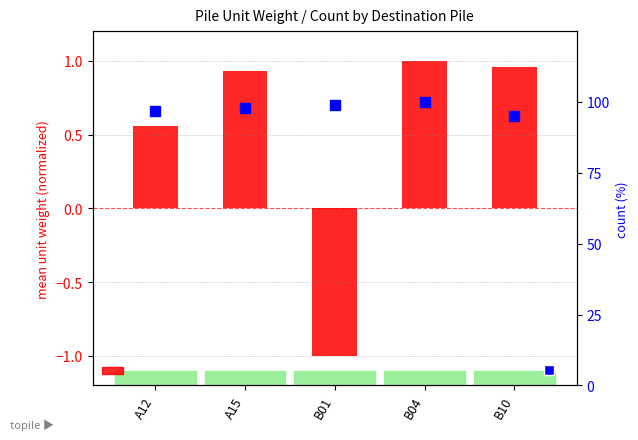

Which series has the largest Y range (max minus min)?

count (% of max)